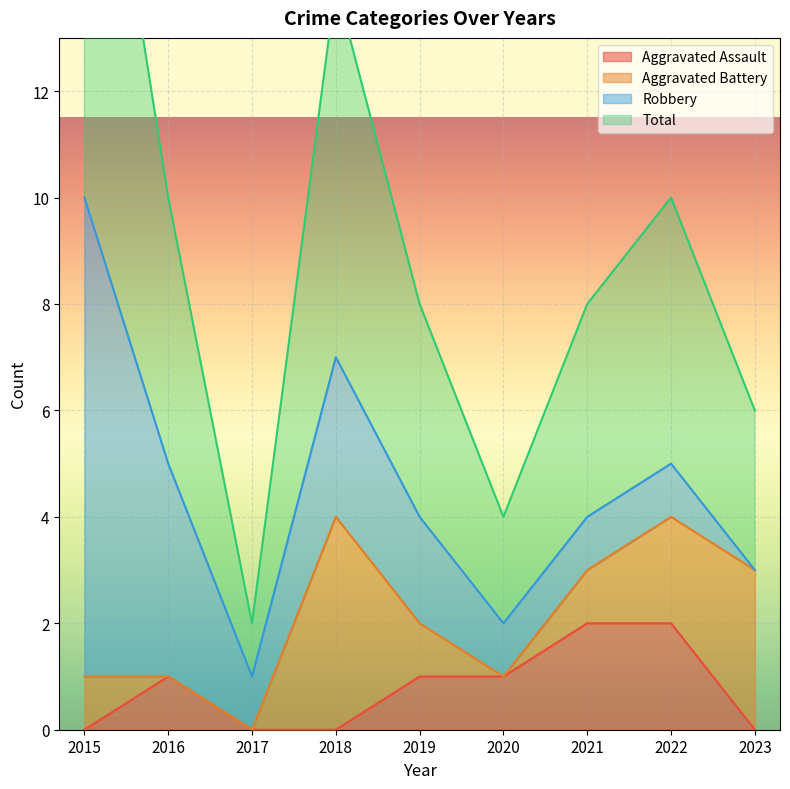

Is it true that Aggravated Assault equals 0 at 2018?

True